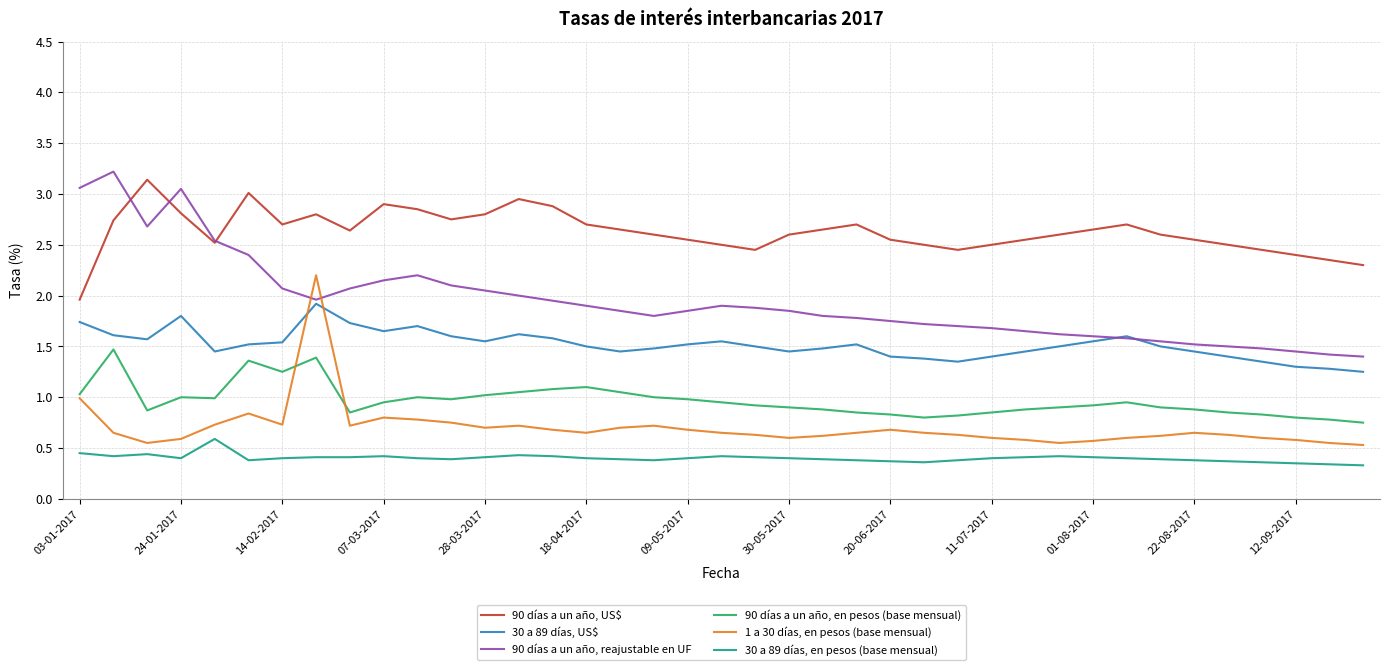

True or false: 30 a 89 días, US$ and 90 días a un año, en pesos (base mensual) intersect in this chart.

False